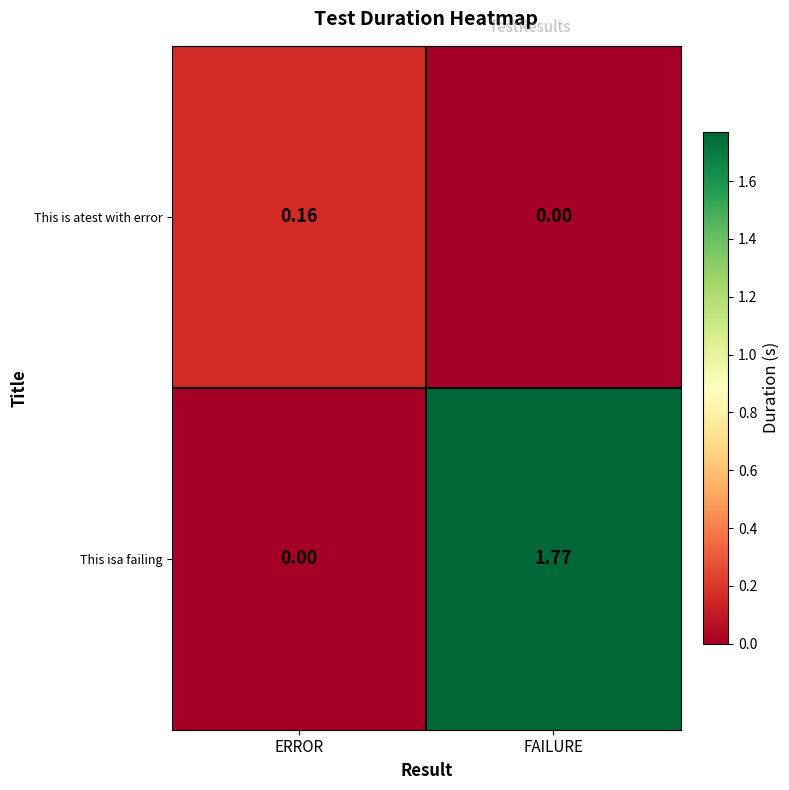

At which label does This is atest with error reach its peak?

ERROR